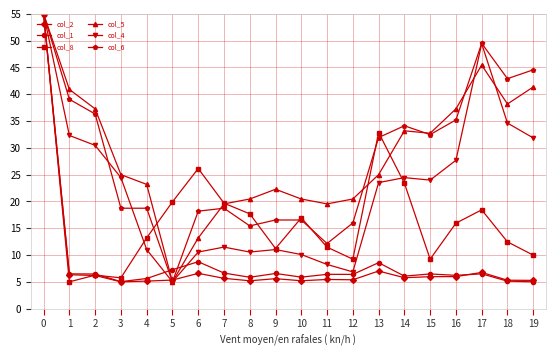

What is the minimum value for col_2?

5.0